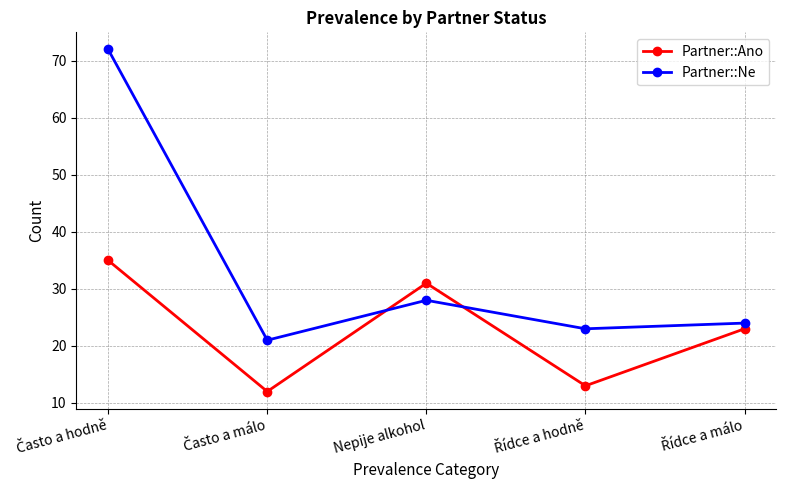

True or false: Partner::Ano and Partner::Ne cross at least once.

True